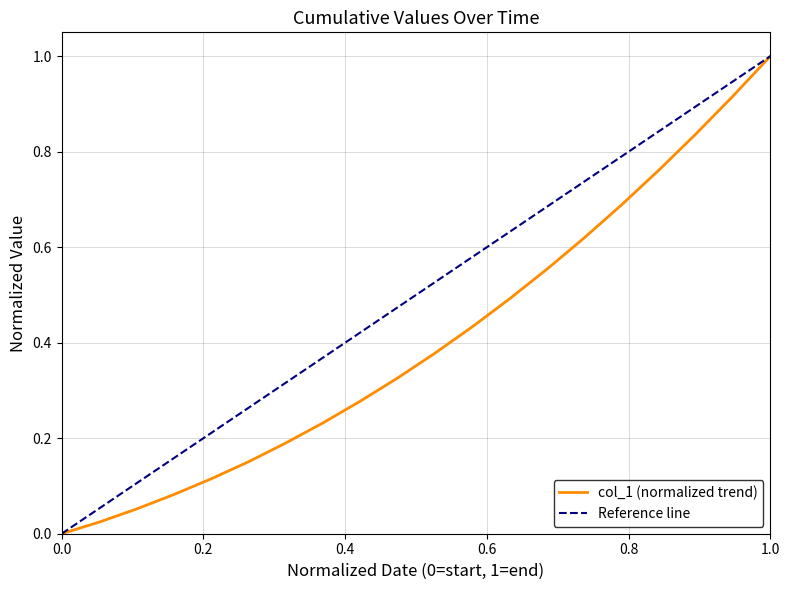

Which category has the highest value in the col_1 (normalized trend) series?

1.0